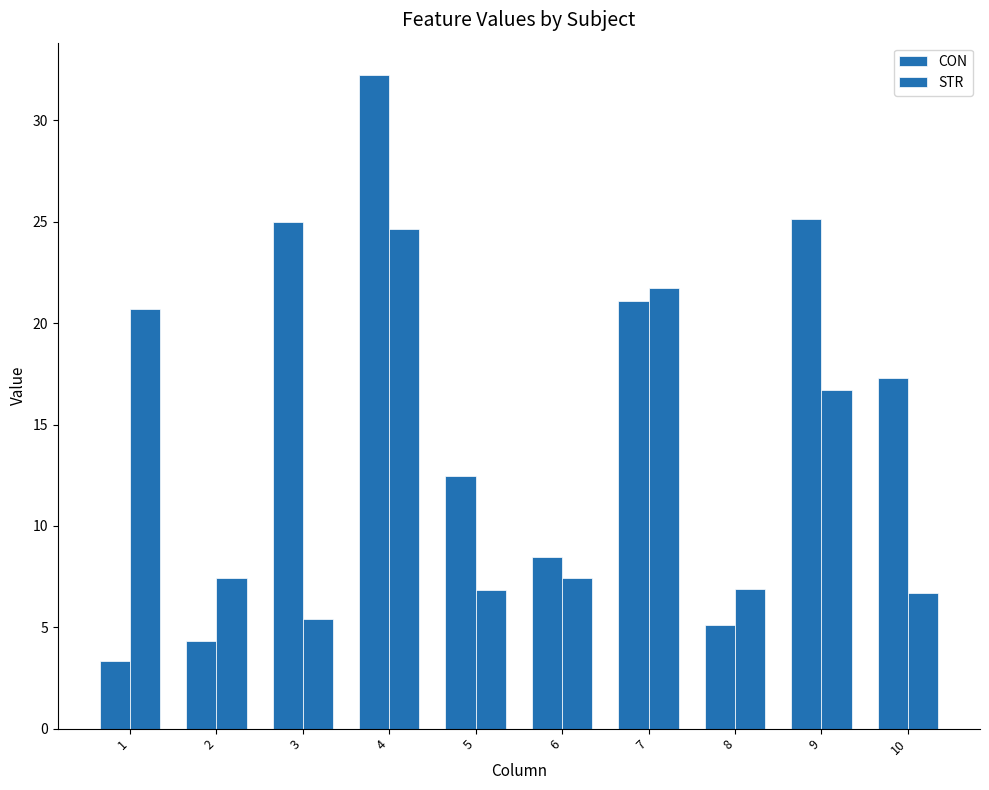

Which category has the highest value across all series?

4